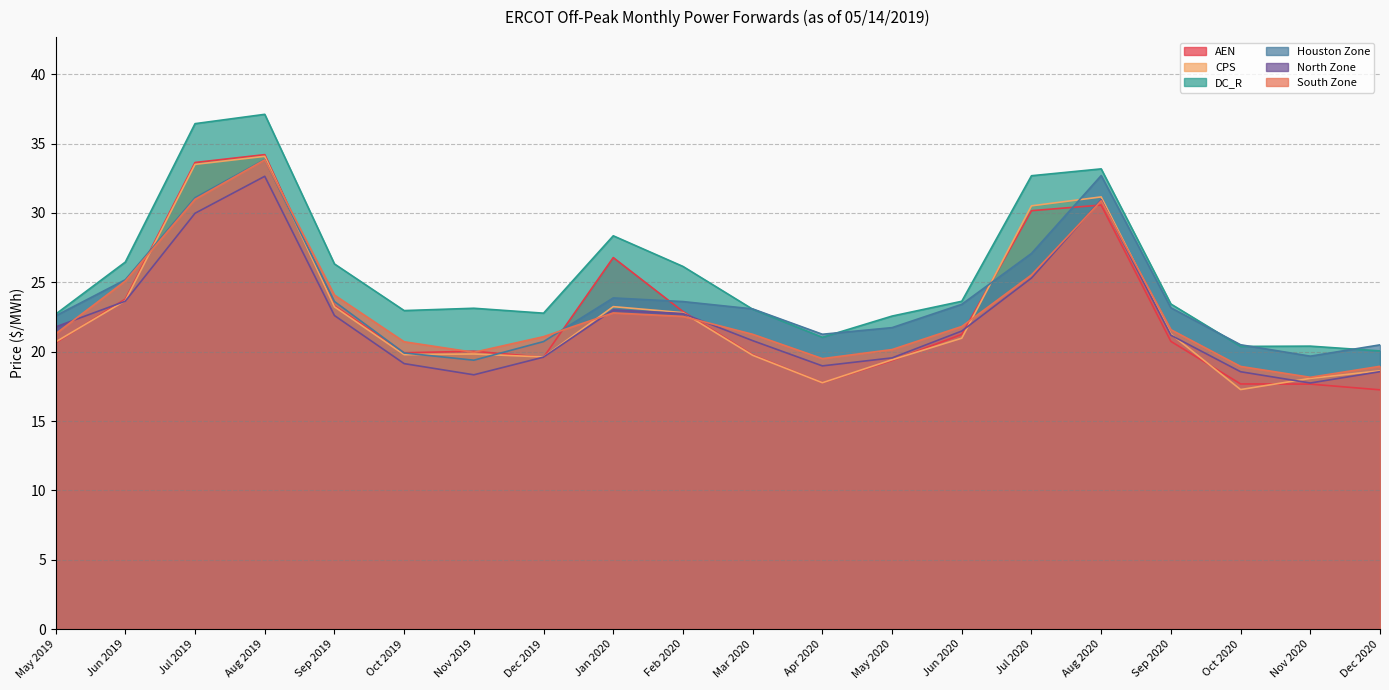

List the labels in order of North Zone value, largest first.

Aug 2019, Aug 2020, Jul 2019, Jul 2020, Jun 2019, Jan 2020, Feb 2020, Sep 2019, May 2019, Jun 2020, Sep 2020, Mar 2020, Dec 2019, May 2020, Oct 2019, Apr 2020, Dec 2020, Oct 2020, Nov 2019, Nov 2020